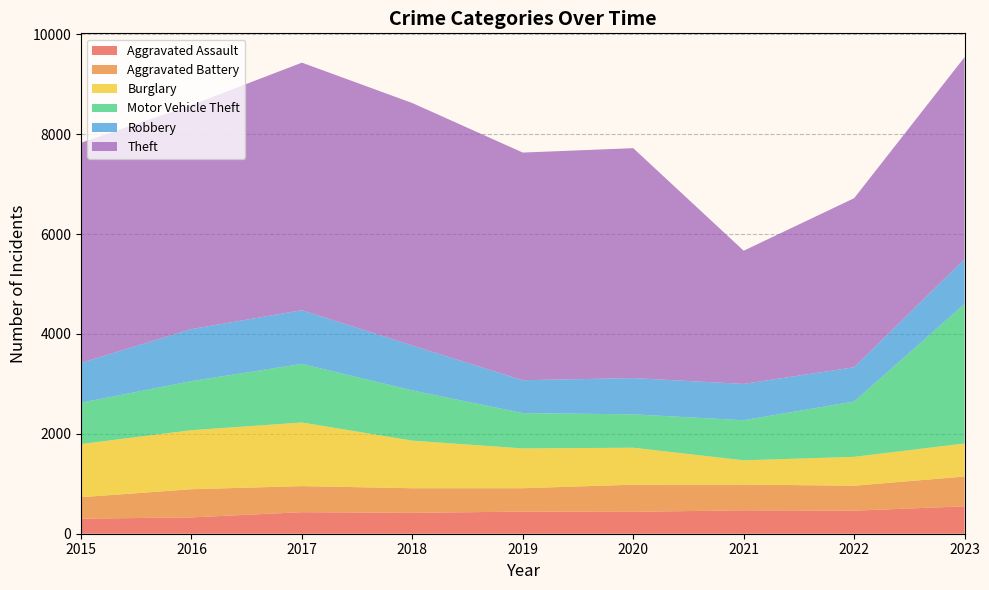

True or false: Aggravated Battery and Robbery intersect in this chart.

False